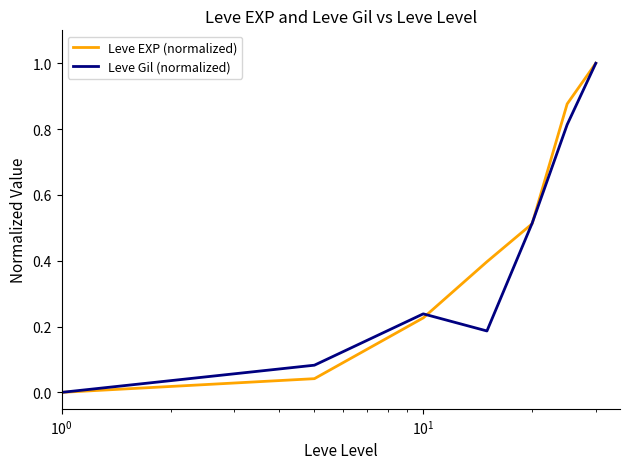

Reading left to right, what are all the values shown in this chart?

Leve EXP (normalized): 0.0	0.0	0.2	0.4	0.5	0.9	1.0
Leve Gil (normalized): 0.0	0.1	0.2	0.2	0.5	0.8	1.0